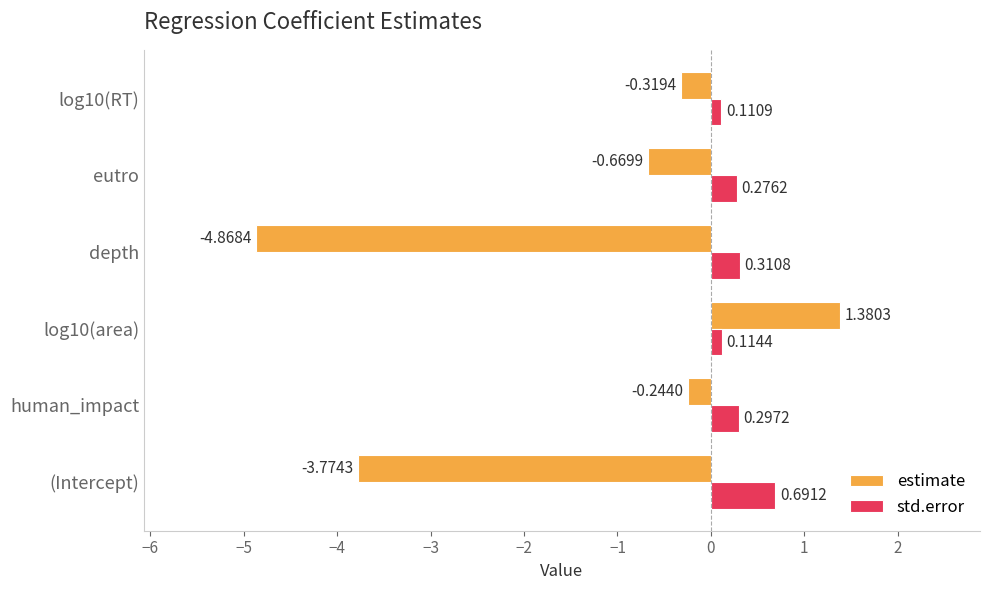

What is the difference between the maximum and second lowest values in the estimate series?

5.2